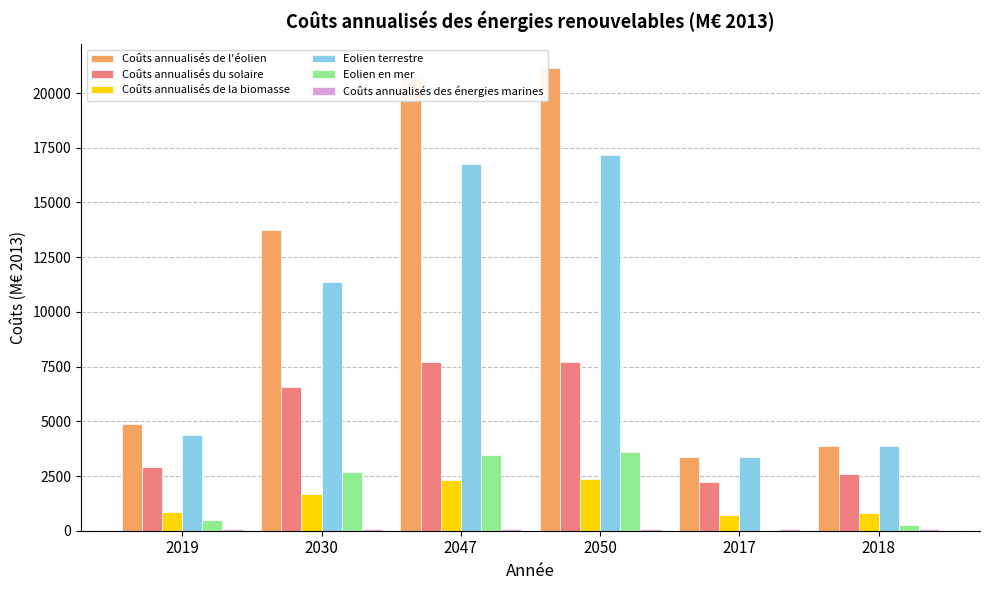

What is the spread (max minus min) of values at 2047?

20619.5